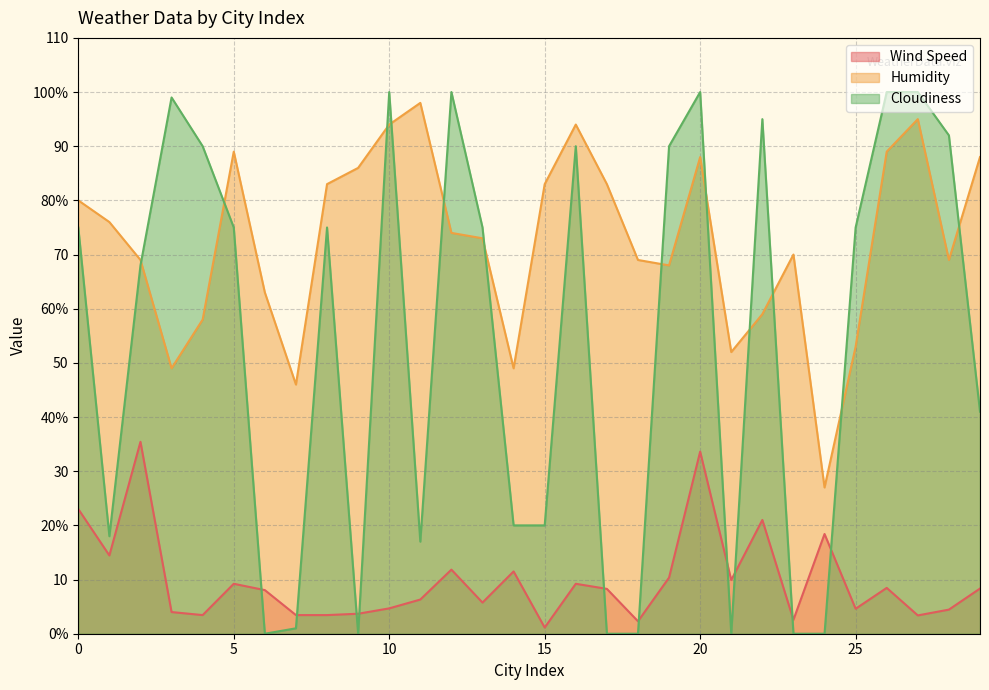

What is the spread (max minus min) of values at 6?

63.0